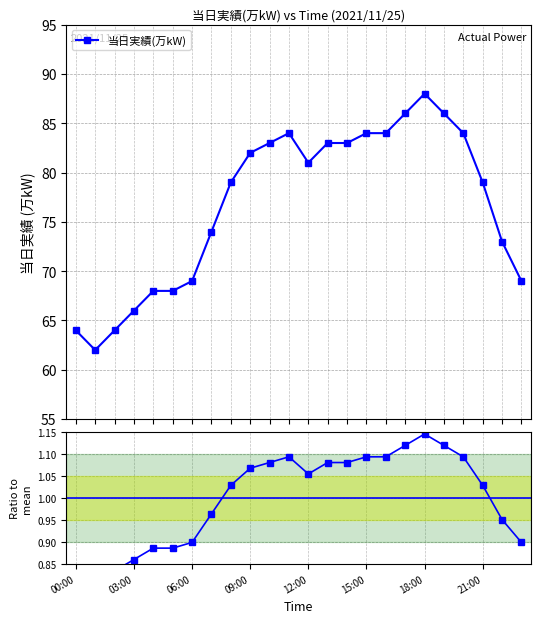

What is the average value of the Ratio to mean series?

1.0